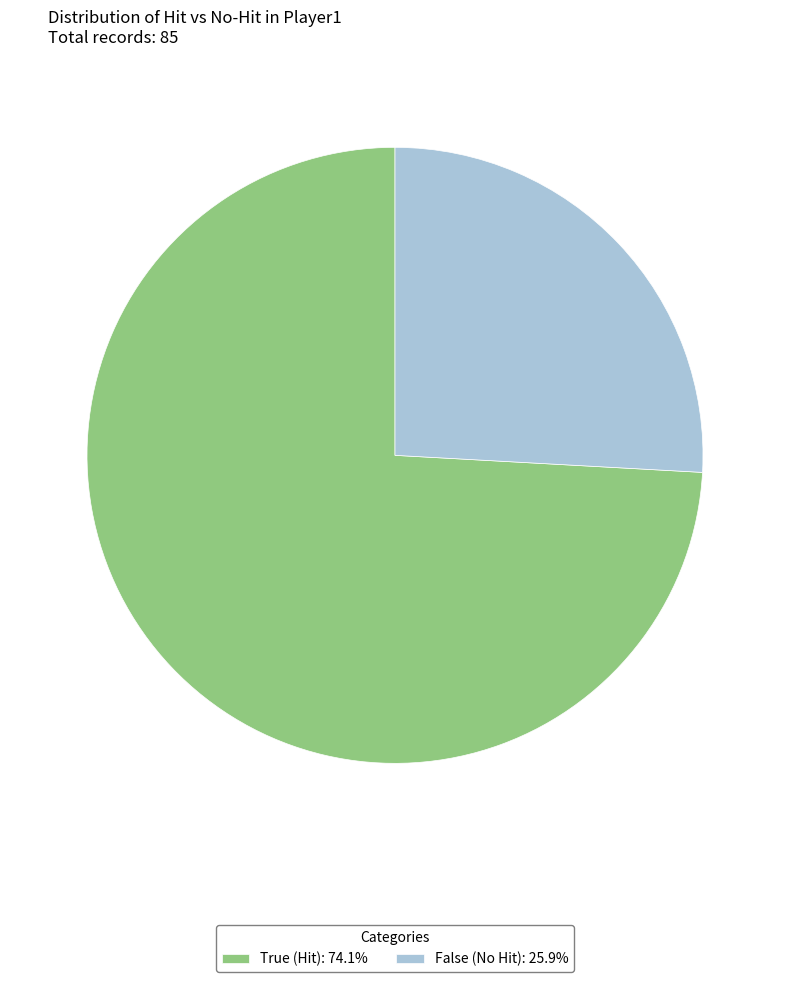

Does False (No Hit): 25.9% represent more than half of the total?

No